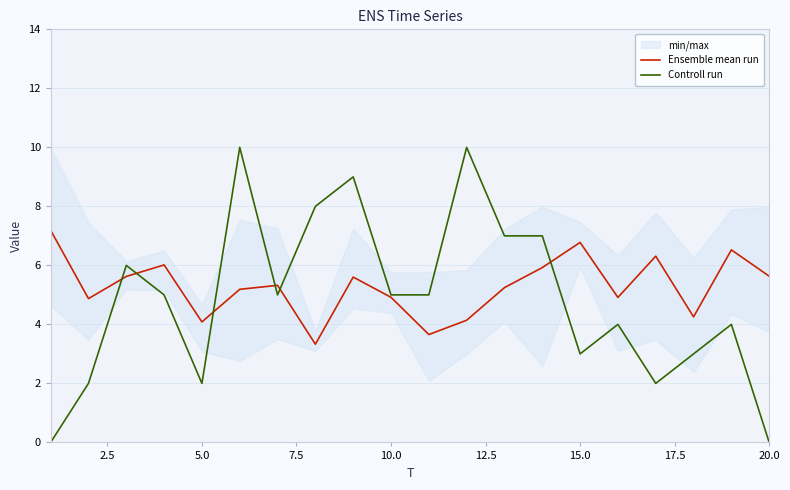

Is it true that Controll run equals 5.0 at 10.0?

True